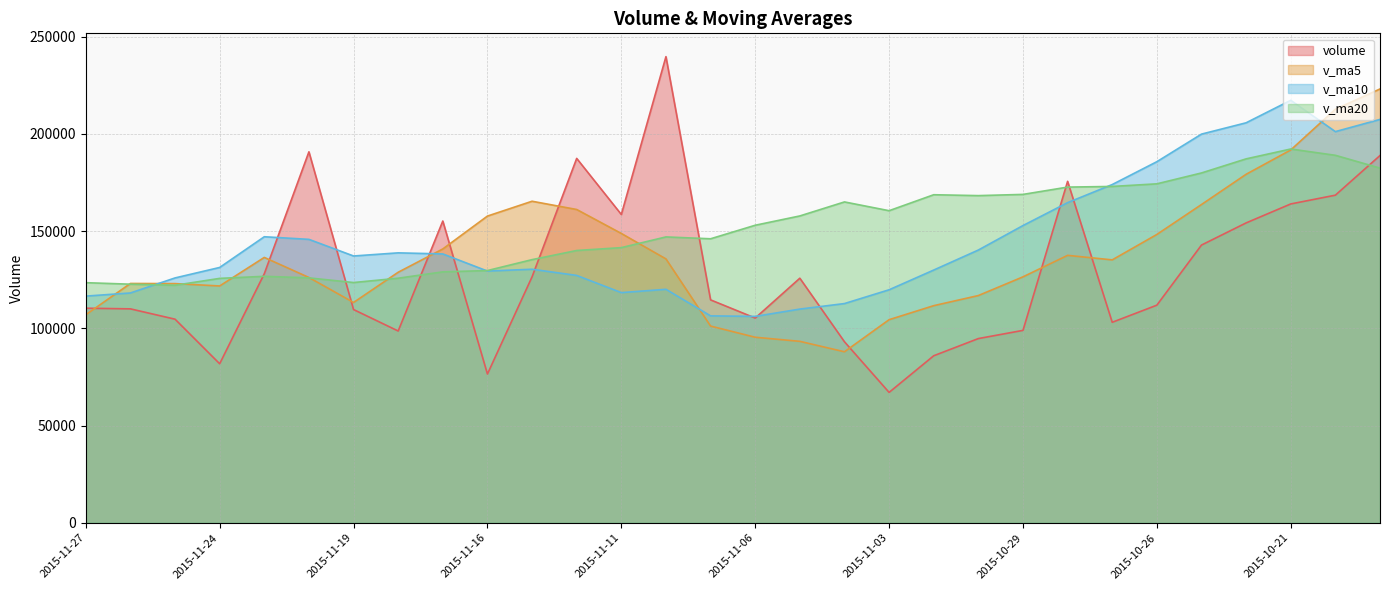

True or false: volume has a value of 168516.0 at 2015-10-20.

True